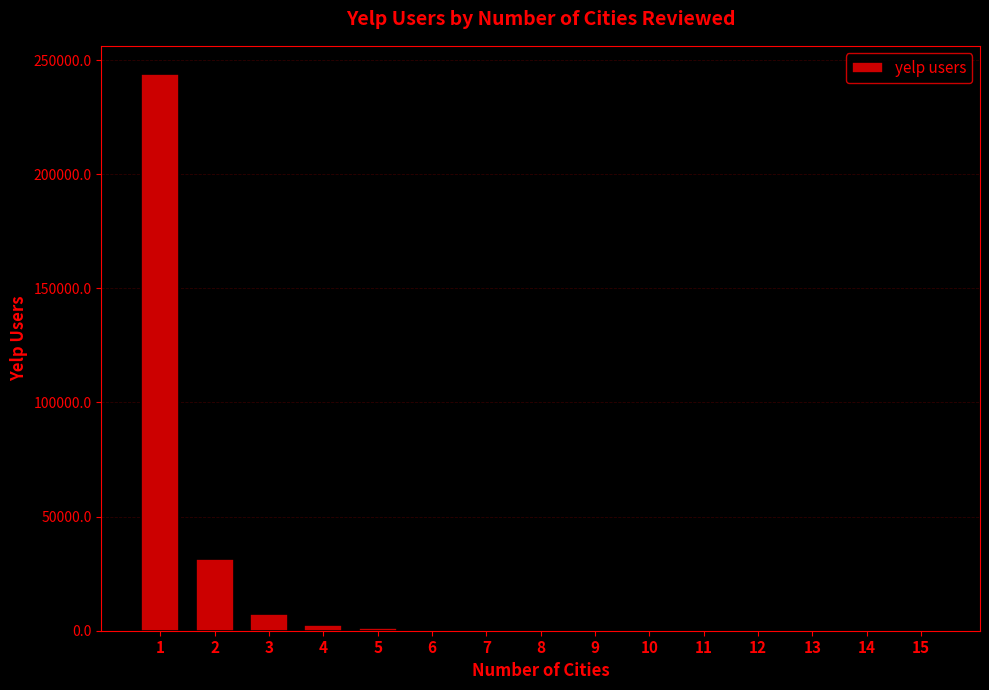

Is it true that the value at 6 is 460?

True